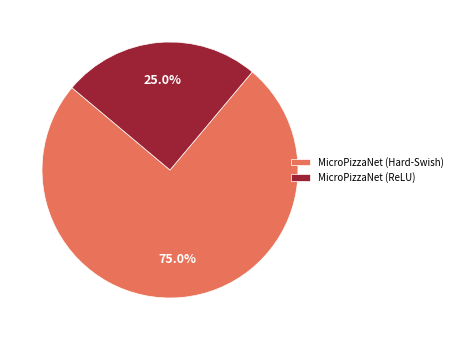

To the nearest percent, what is the difference between the MicroPizzaNet (Hard-Swish) and MicroPizzaNet (ReLU) slice percentages?

50%